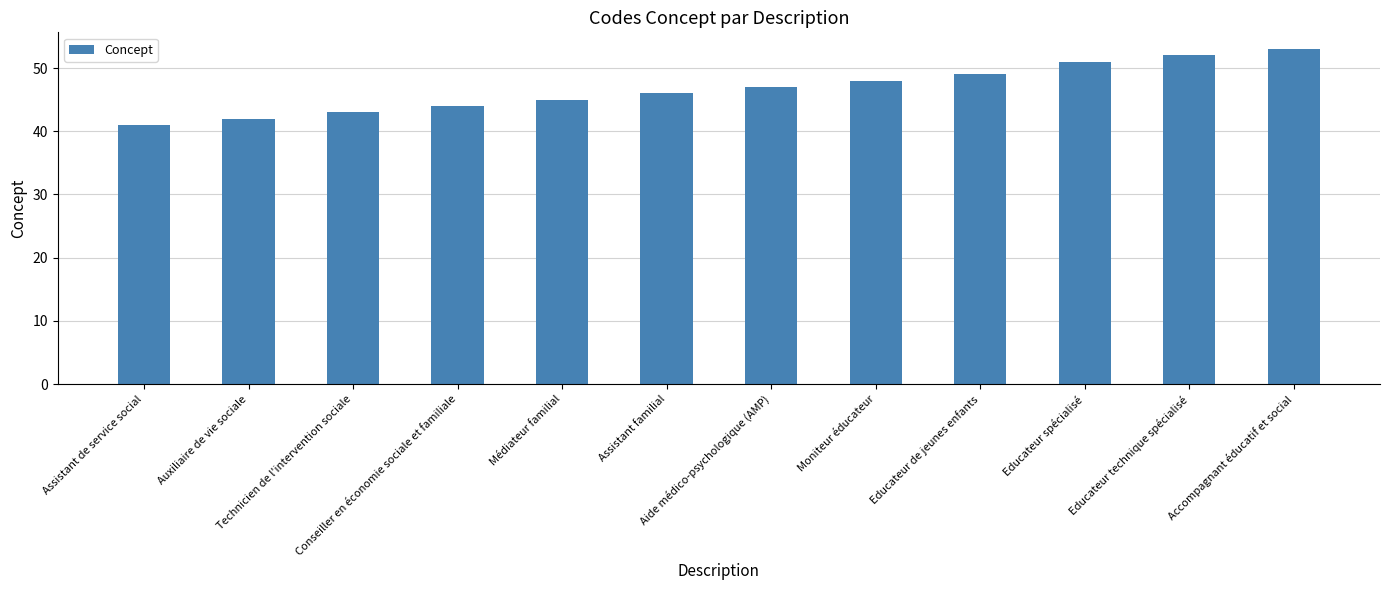

What is the label of the 8th bar from the left?

Moniteur éducateur